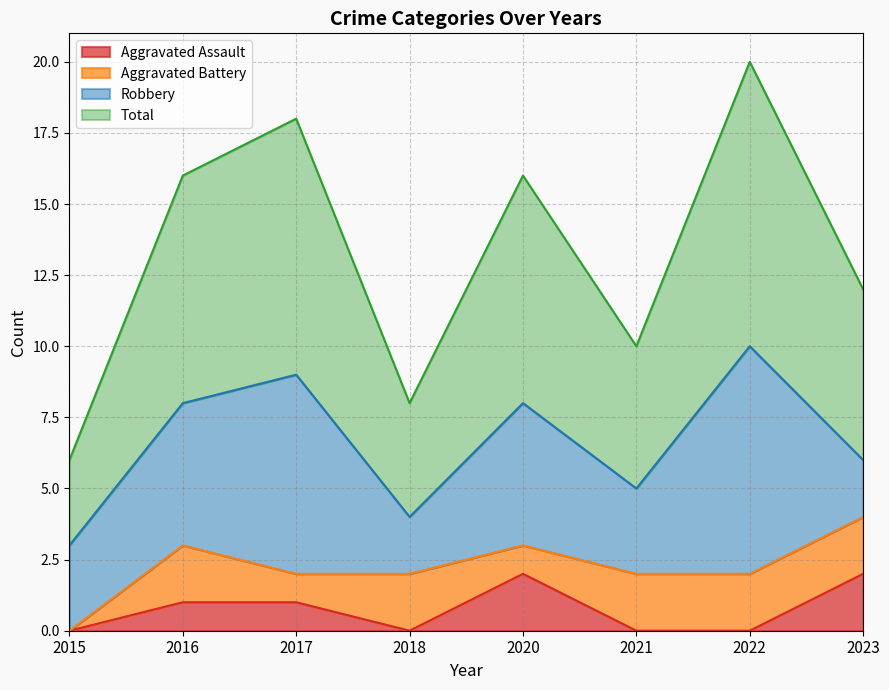

What are all the series names shown in the legend?

Aggravated Assault, Aggravated Battery, Robbery, Total